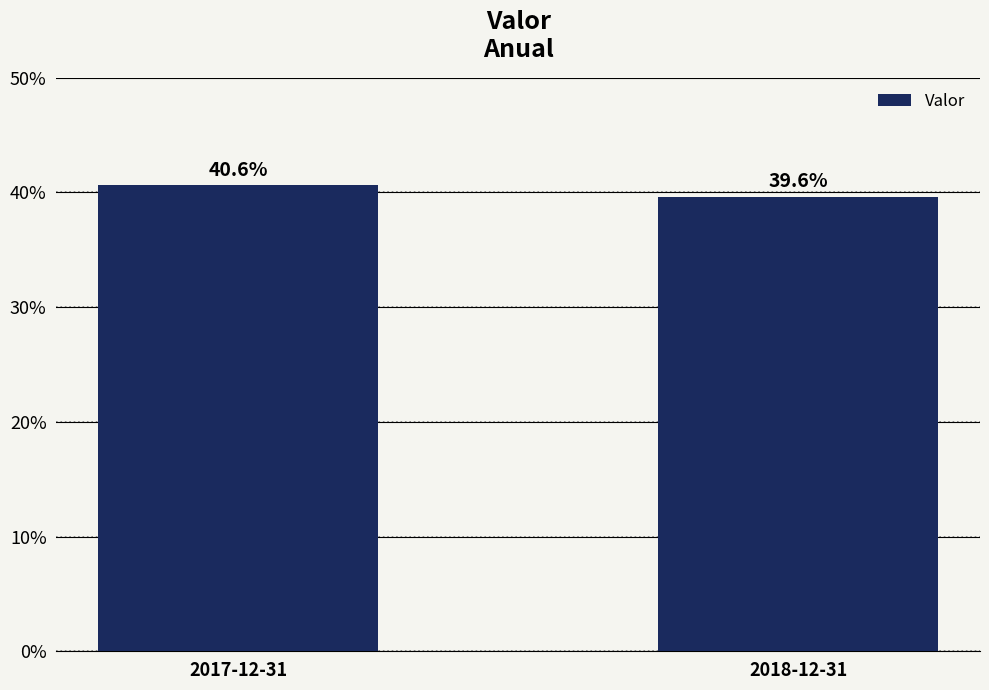

Does the chart contain any negative values?

No